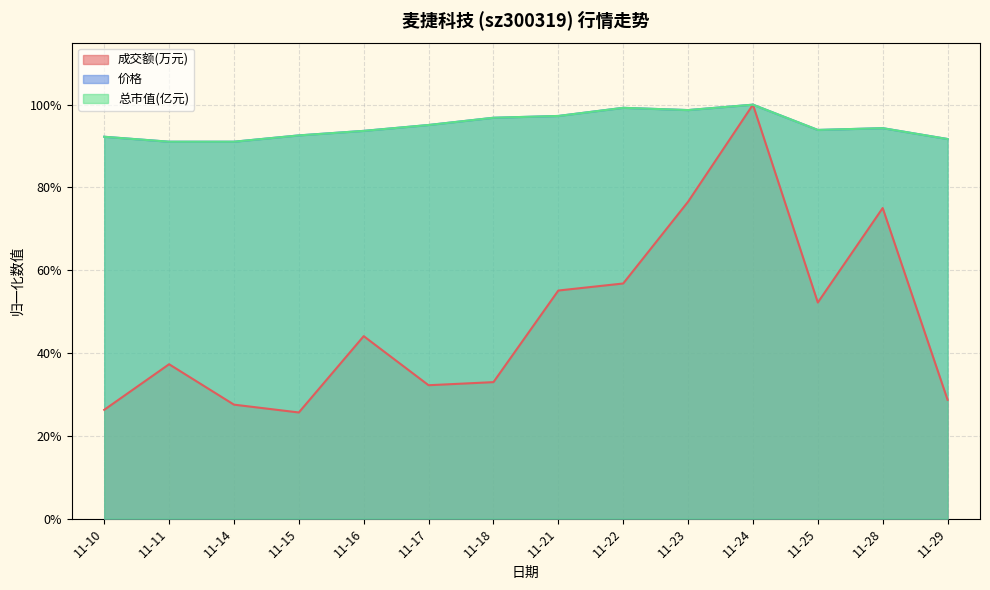

True or false: 价格 has a value of 0.6 at 11-11.

False